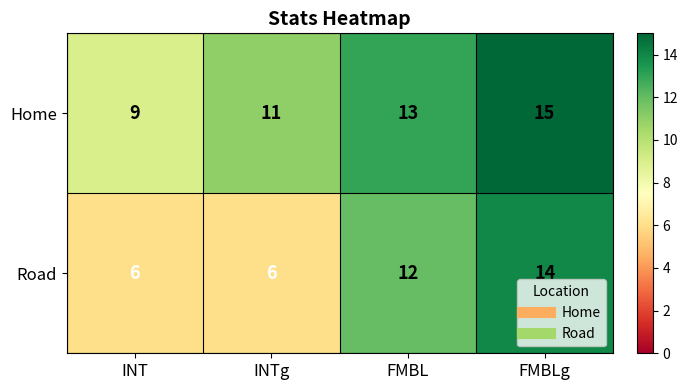

What is the difference between the Road values at FMBLg and INT?

8